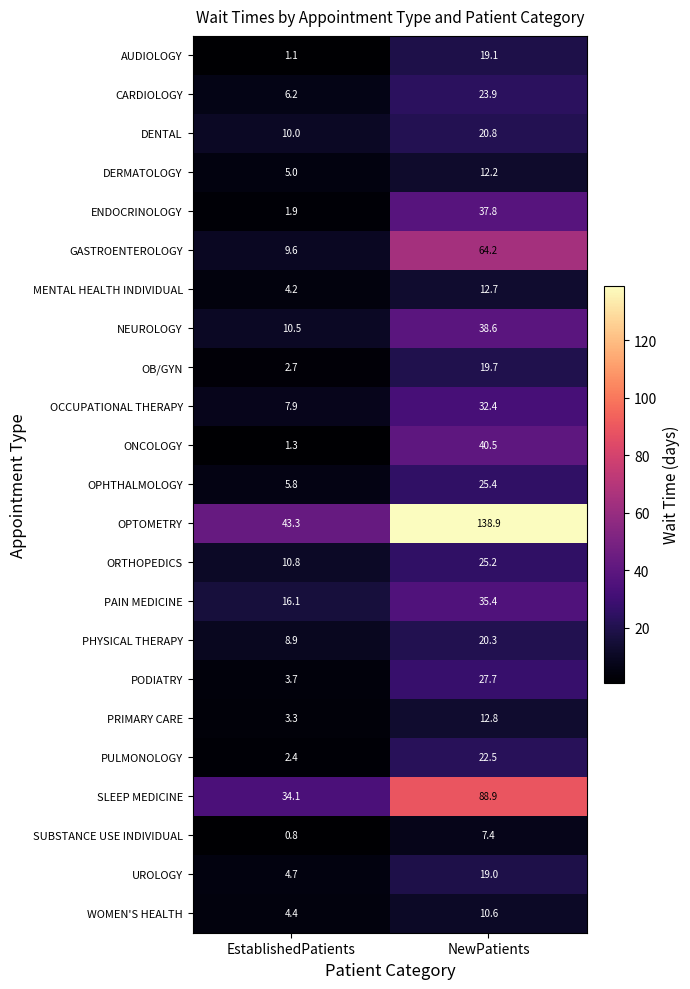

Which series has the largest total across all categories?

OPTOMETRY